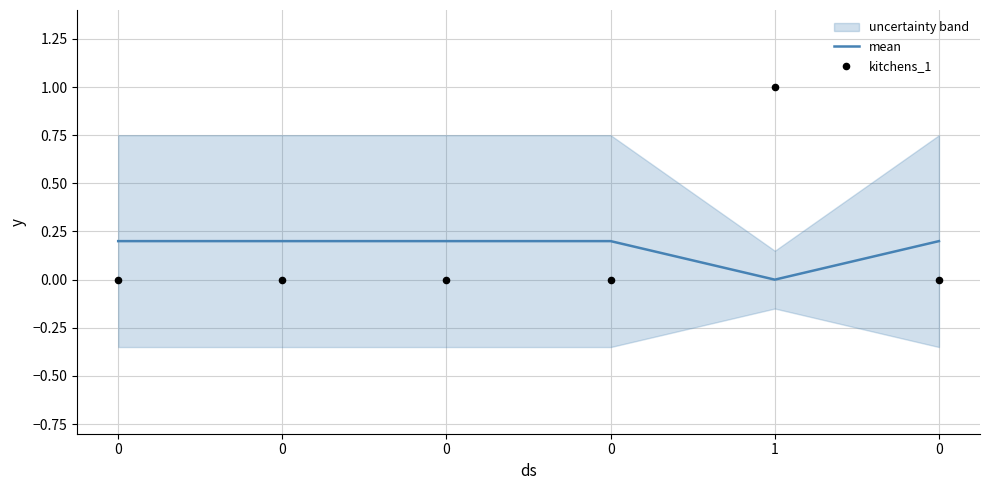

What is the total value across all series at 0?

0.2